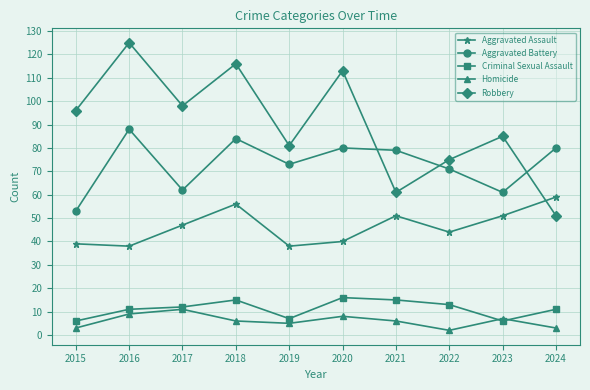

Is the value of Aggravated Battery at 2022 greater than the value of Robbery at 2023?

No